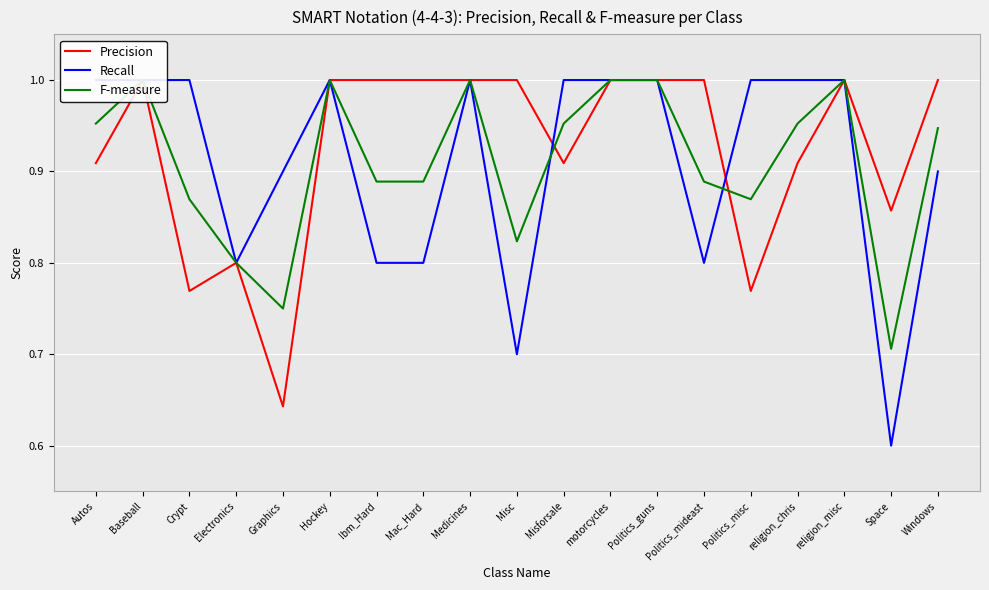

At which category is the sum across all series the highest?

Baseball